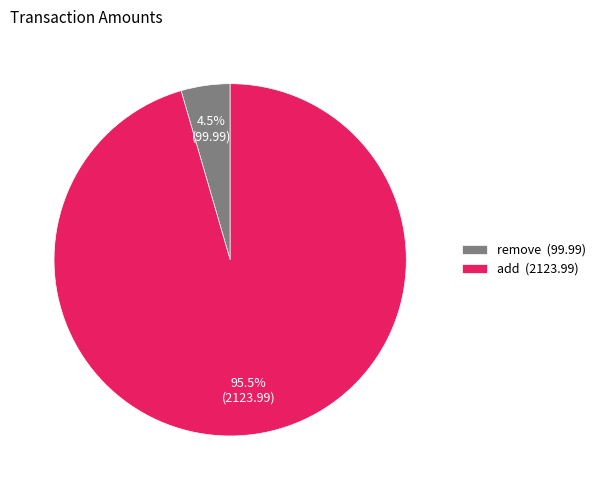

Which slice is the smallest?

remove